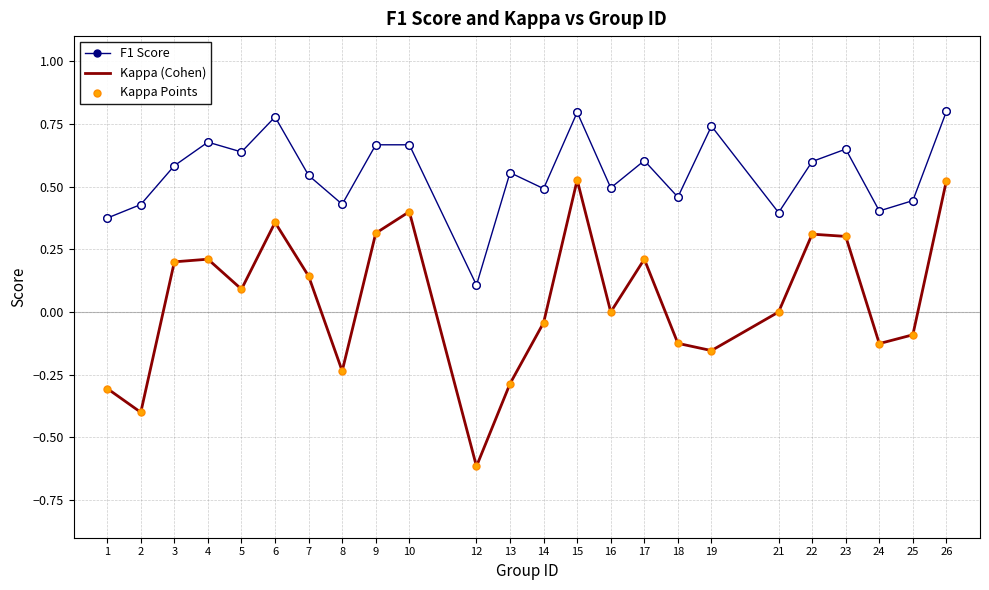

Which series has the largest range (max minus min)?

Kappa (Cohen)